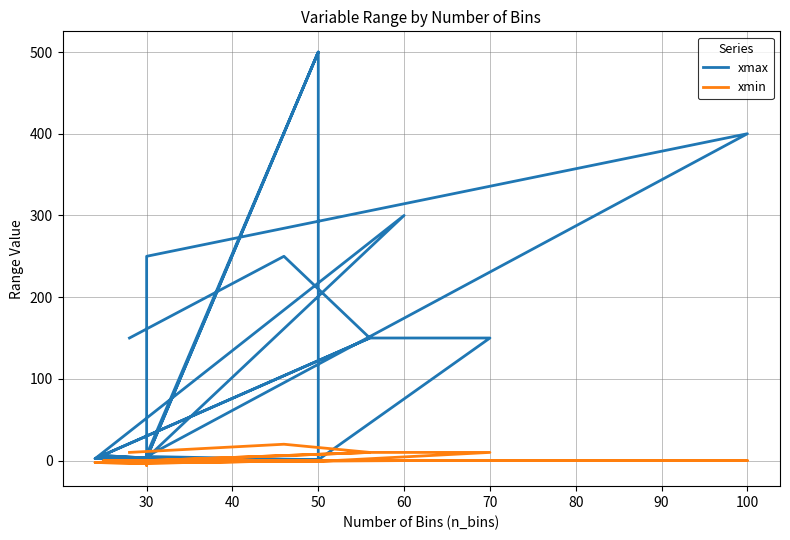

What is the minimum value shown in the chart?

-6.0